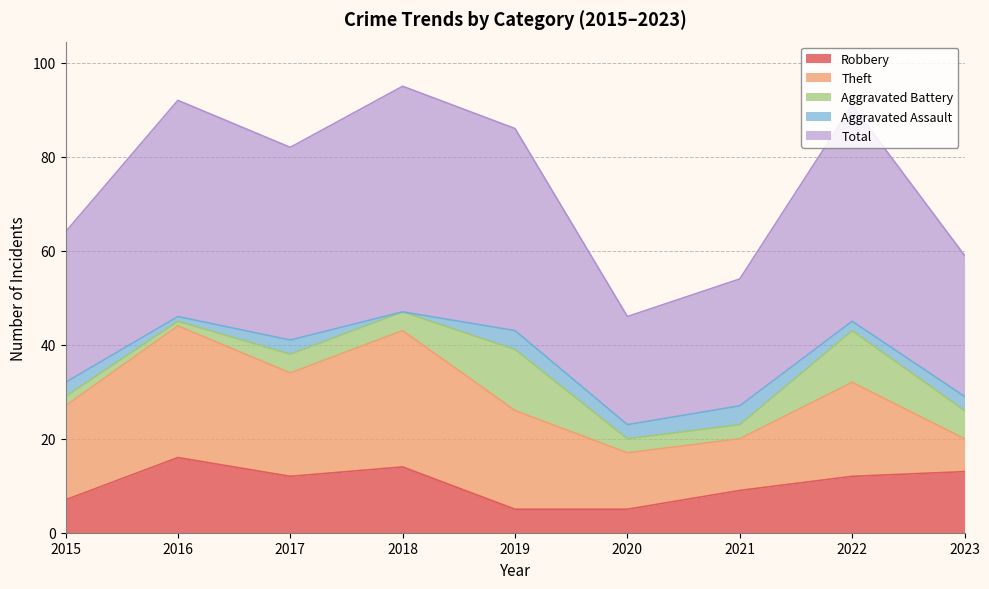

Reading left to right, transcribe all the data shown in this chart.

Robbery: 7	16	12	14	5	5	9	12	13
Theft: 20	28	22	29	21	12	11	20	7
Aggravated Battery: 2	1	4	4	13	3	3	11	6
Aggravated Assault: 3	1	3	0	4	3	4	2	3
Total: 32	46	41	48	43	23	27	46	30